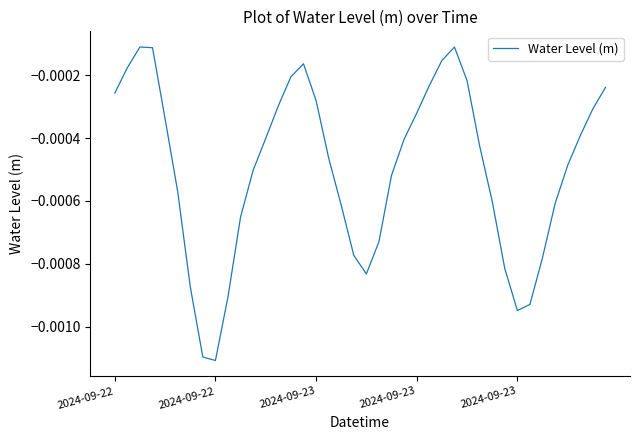

Rank the categories by value from highest to lowest.

2024-09-23, 27, 2024-09-23, 26, 15, 2024-09-22, 14, 28, 25, 39, 2024-09-22, 16, 13, 38, 24, 2024-09-23, 37, 12, 23, 29, 17, 36, 11, 22, 5, 30, 35, 18, 10, 21, 19, 34, 31, 20, 6, 9, 33, 32, 7, 8